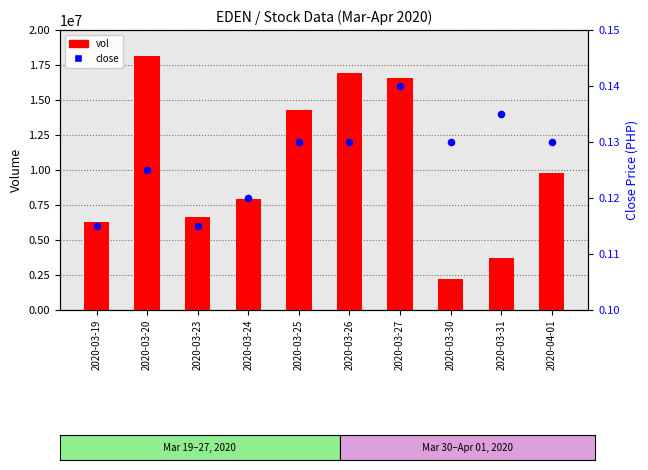

Is the value of vol at 2020-03-26 greater than the value of close at 2020-03-19?

Yes